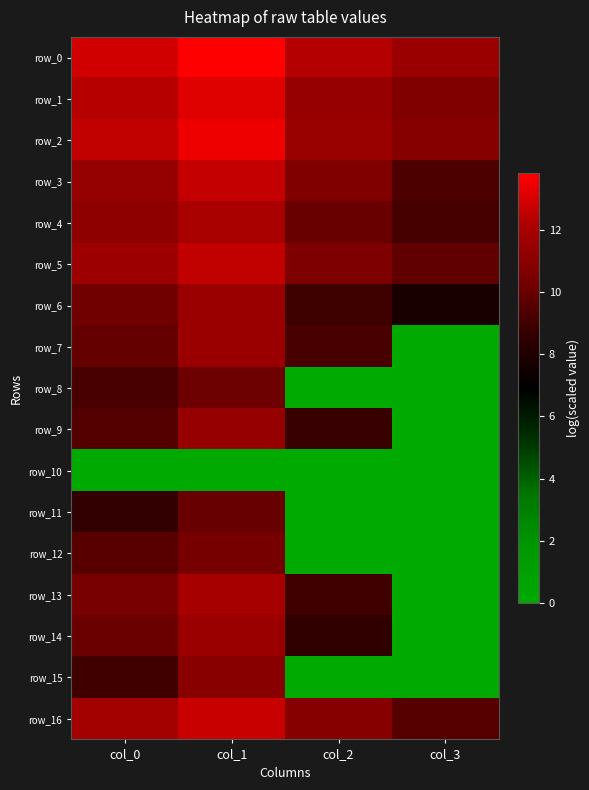

Reading left to right, list all the values displayed in this chart.

row_0: 12.9	13.8	12.3	11.6
row_1: 12.3	13.2	11.4	10.7
row_2: 12.6	13.5	11.5	10.9
row_3: 11.3	12.6	10.7	9.3
row_4: 11.1	12.0	10.0	9.1
row_5: 11.6	12.5	10.6	9.8
row_6: 10.2	11.6	9.0	7.7
row_7: 9.9	11.6	9.2	0.0
row_8: 9.2	10.1	0.0	0.0
row_9: 9.4	11.4	8.8	0.0
row_10: 0.0	0.0	0.0	0.0
row_11: 8.6	9.9	0.0	0.0
row_12: 9.6	10.4	0.0	0.0
row_13: 10.5	11.9	9.0	0.0
row_14: 10.0	11.6	8.6	0.0
row_15: 9.0	10.9	0.0	0.0
row_16: 11.9	12.7	10.9	9.5